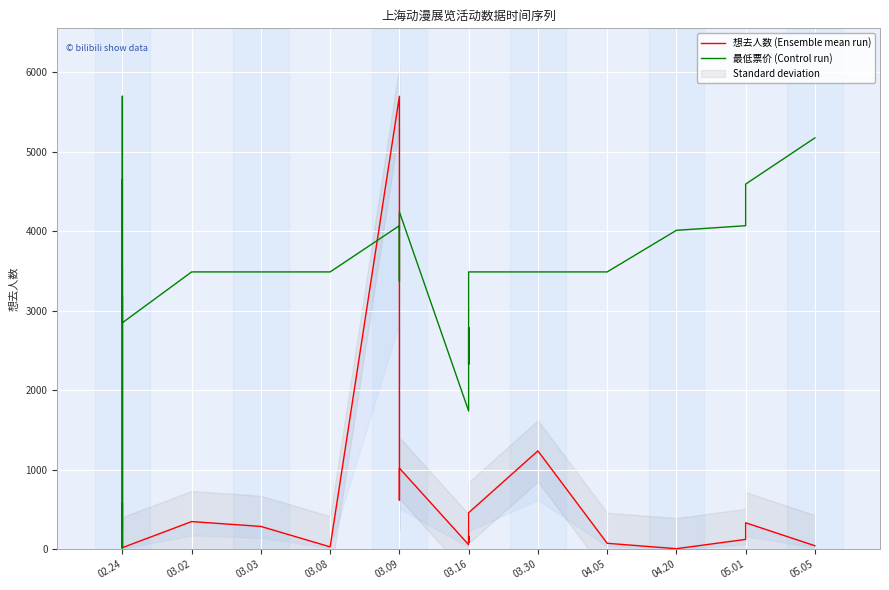

True or false: 想去人数 (Ensemble mean run) has more than 0 interior local peaks.

True